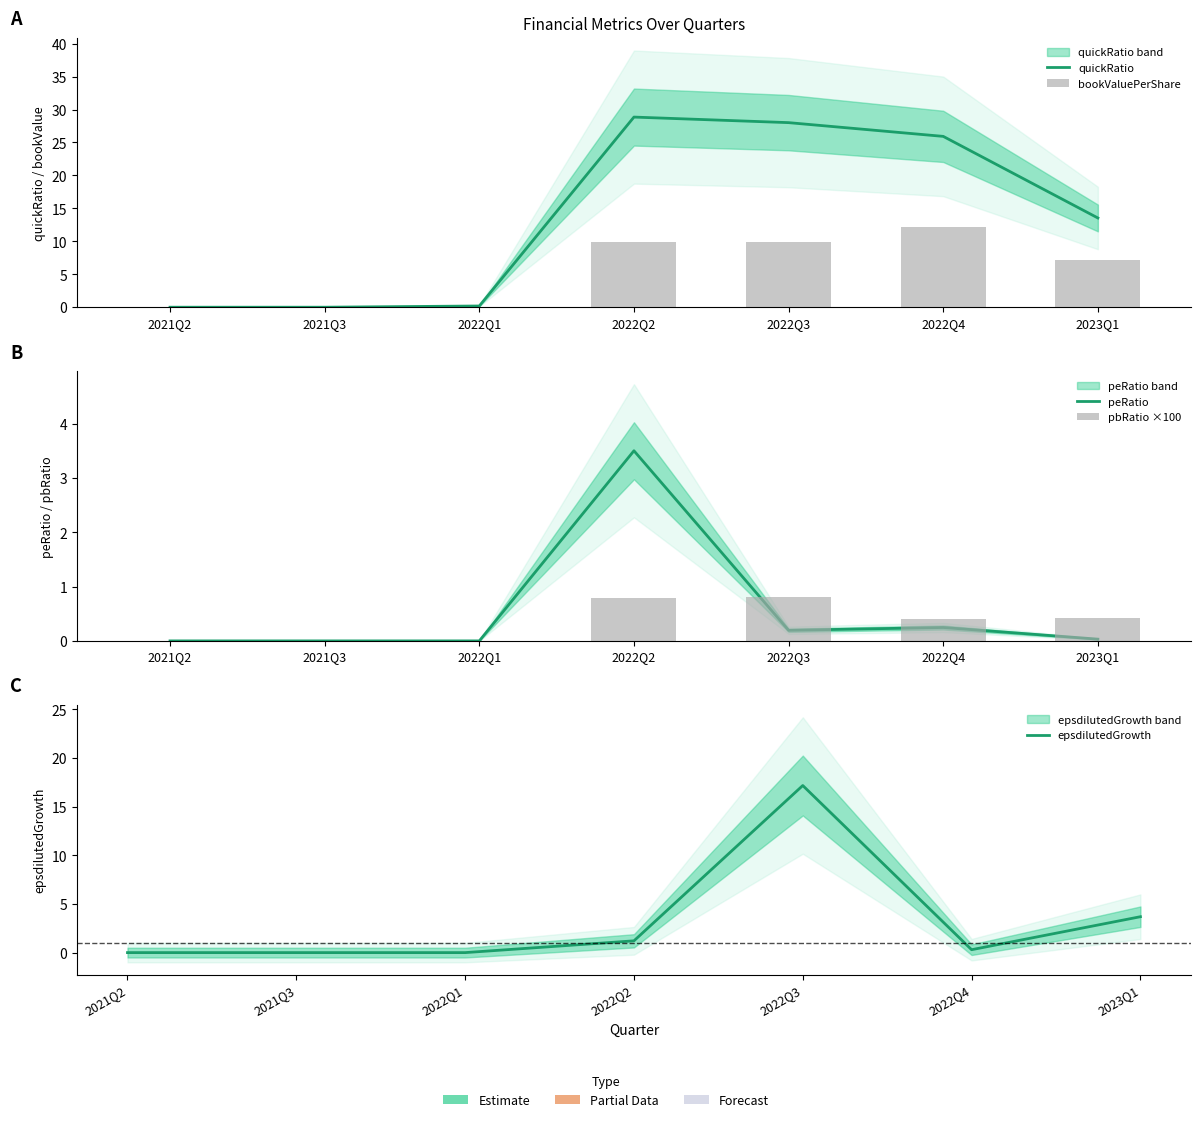

What is the label of the 5th bar from the left?

2022Q3